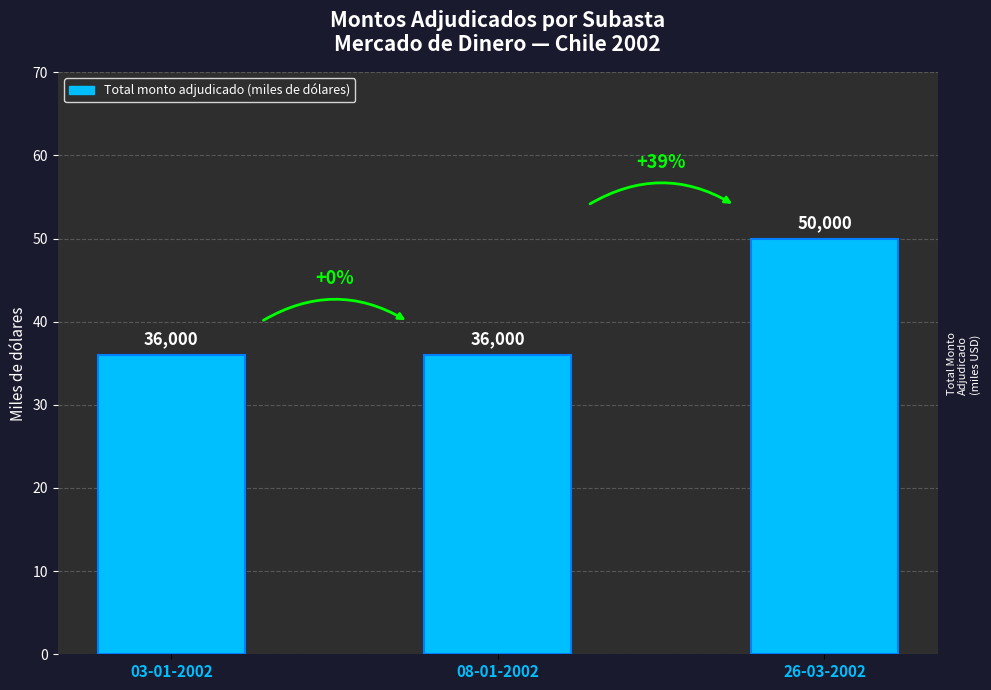

Reading right to left, extract all data points from this chart.

26-03-2002=50	08-01-2002=36	03-01-2002=36